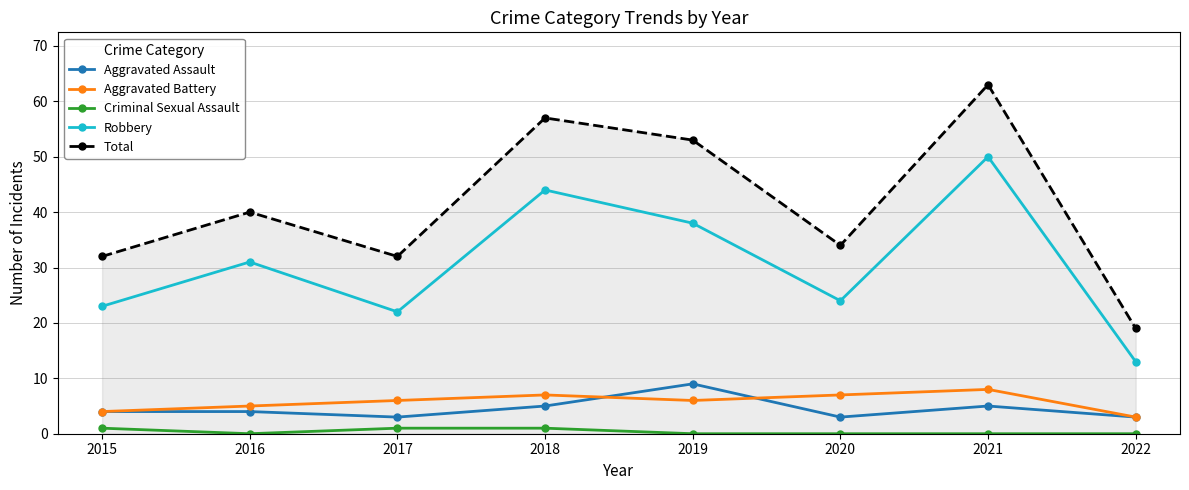

What is the total value across all series at 2015?

64